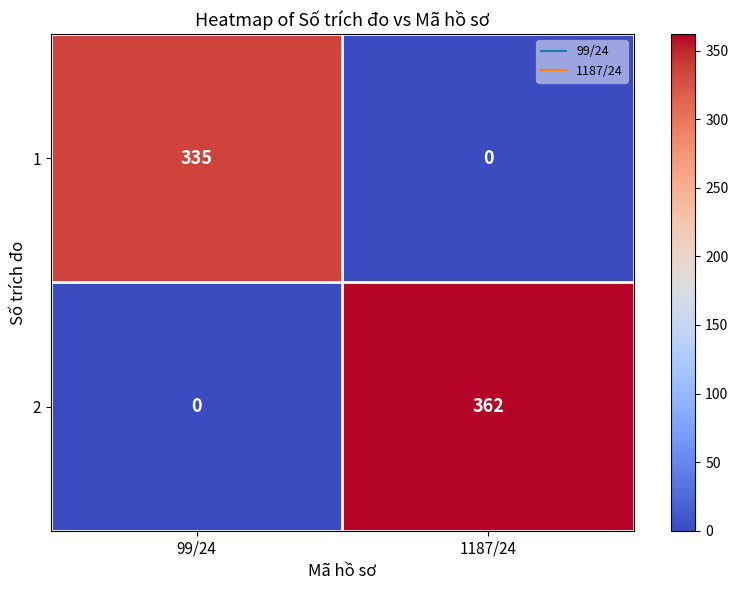

Is it true that 1 equals 335 at 99/24?

True